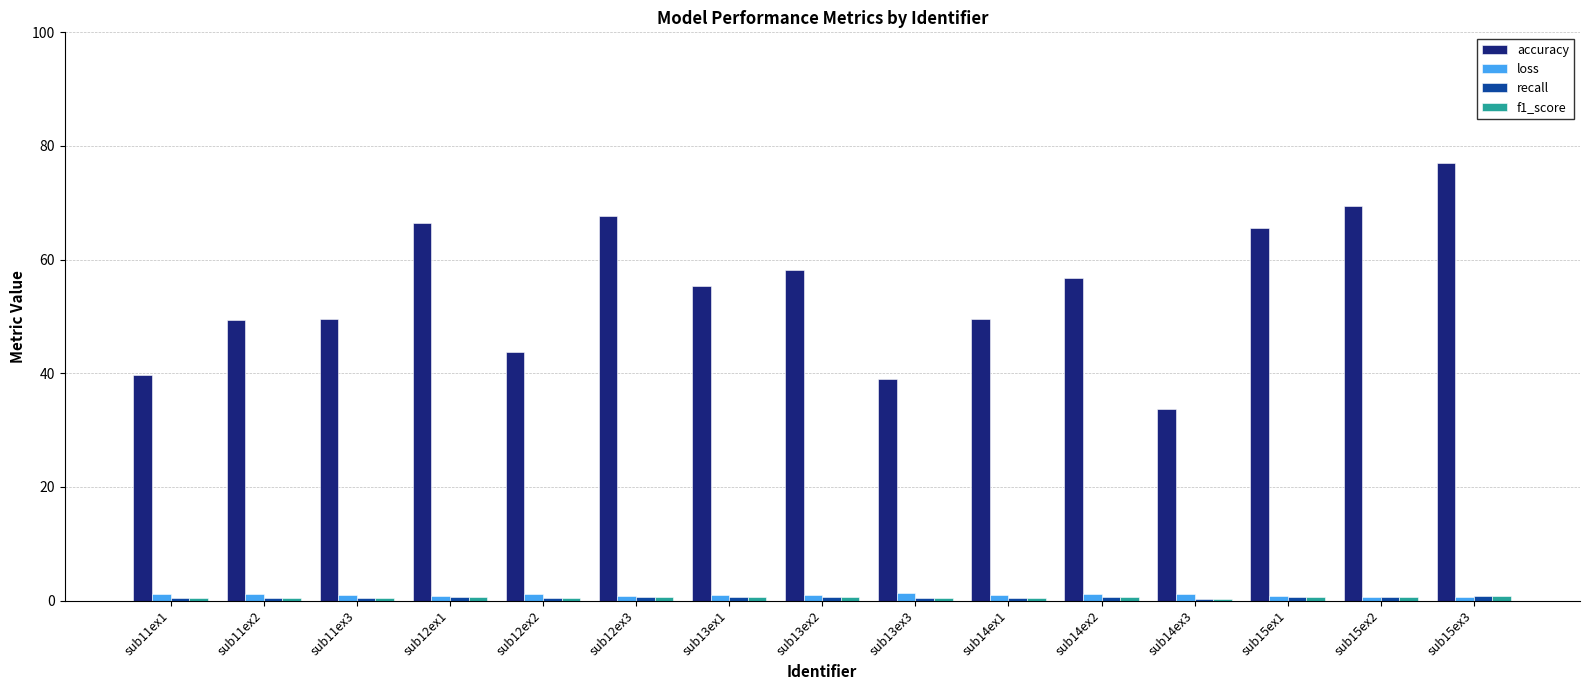

Between sub12ex3 and sub14ex2, which series saw the biggest shift?

accuracy